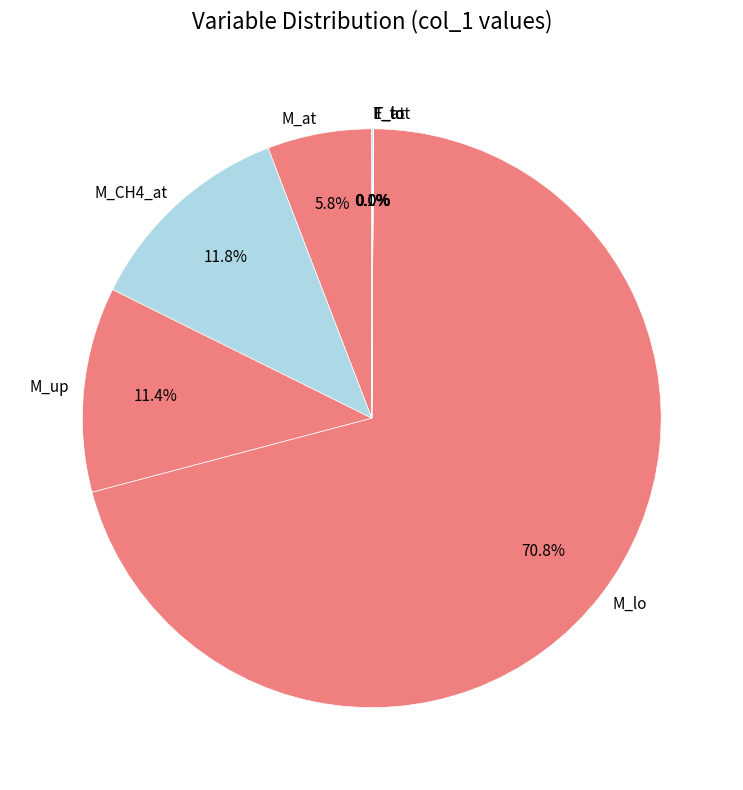

Approximately how many times larger is the value at M_lo compared to M_up?

6.2